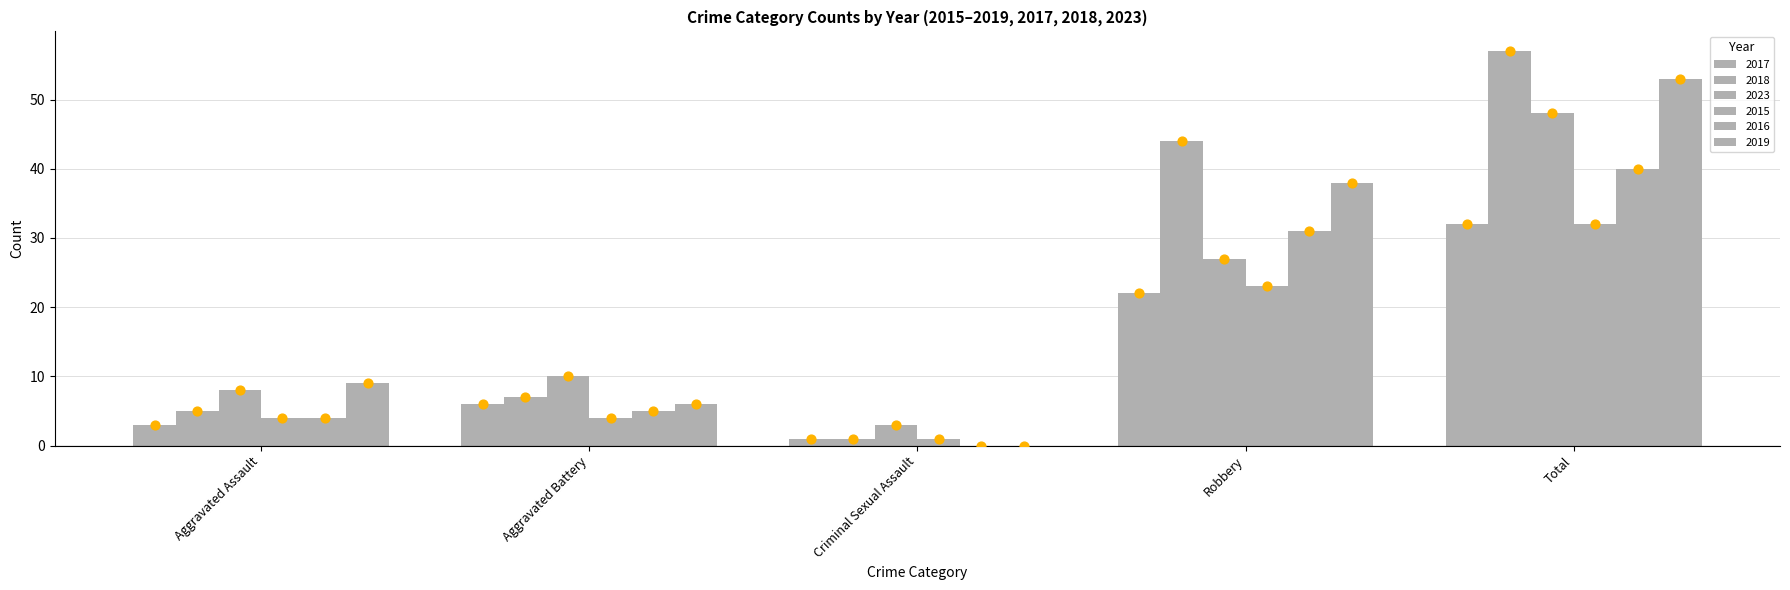

Which series has the largest total across all categories?

2018